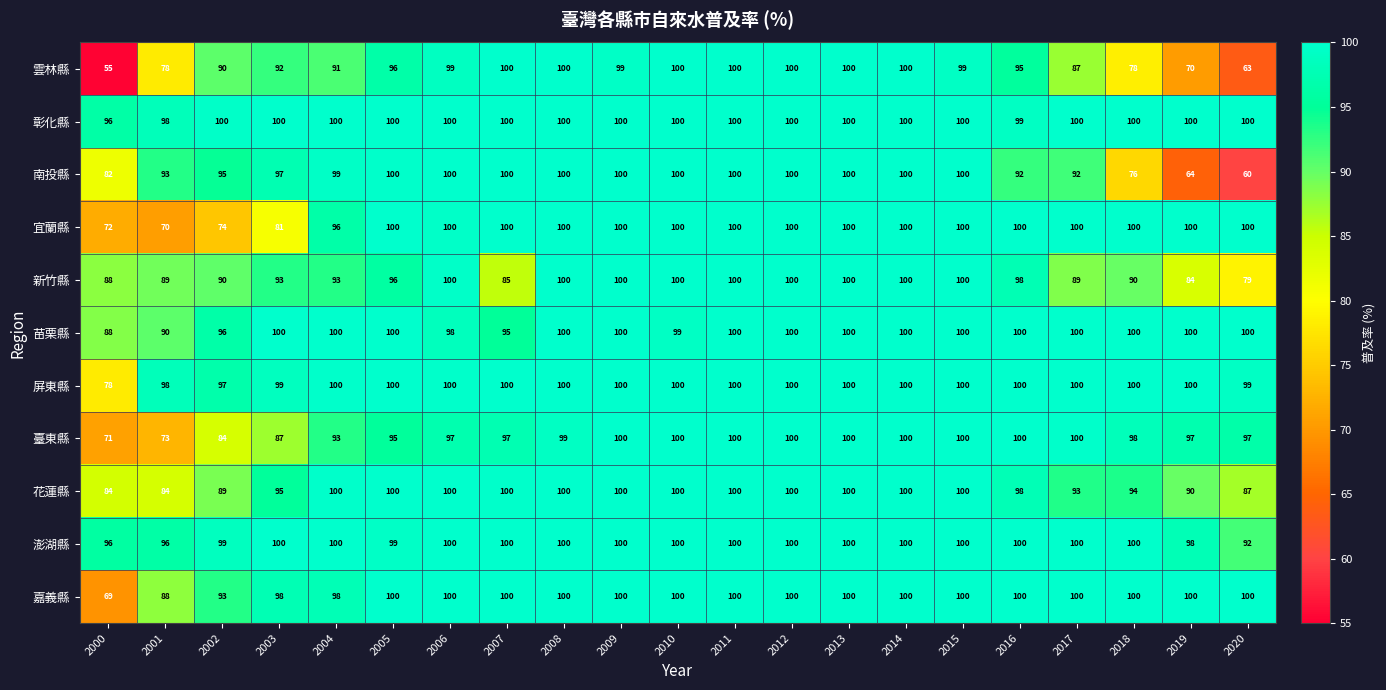

Is it true that 臺東縣 equals 122 at 2002?

False